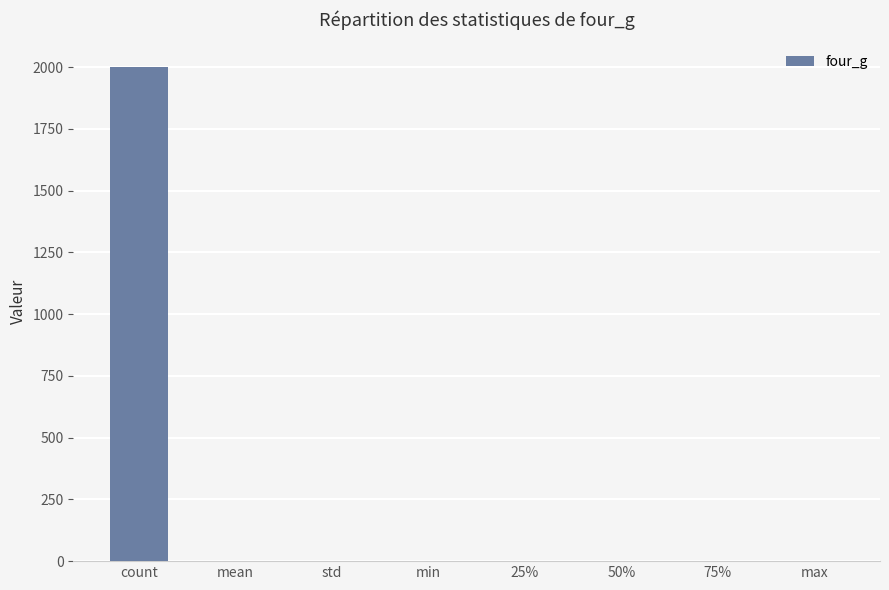

The value at 50% is 1.0. True or false?

True